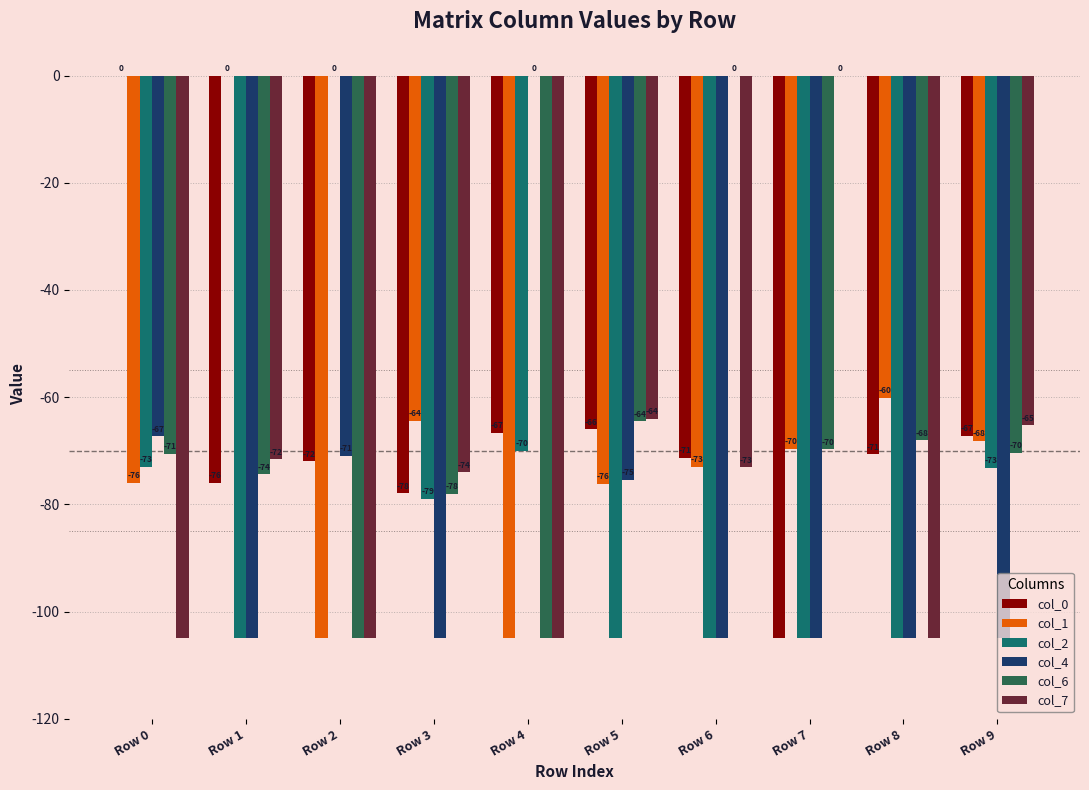

Where does the col_1 series first go above -69?

Row 1